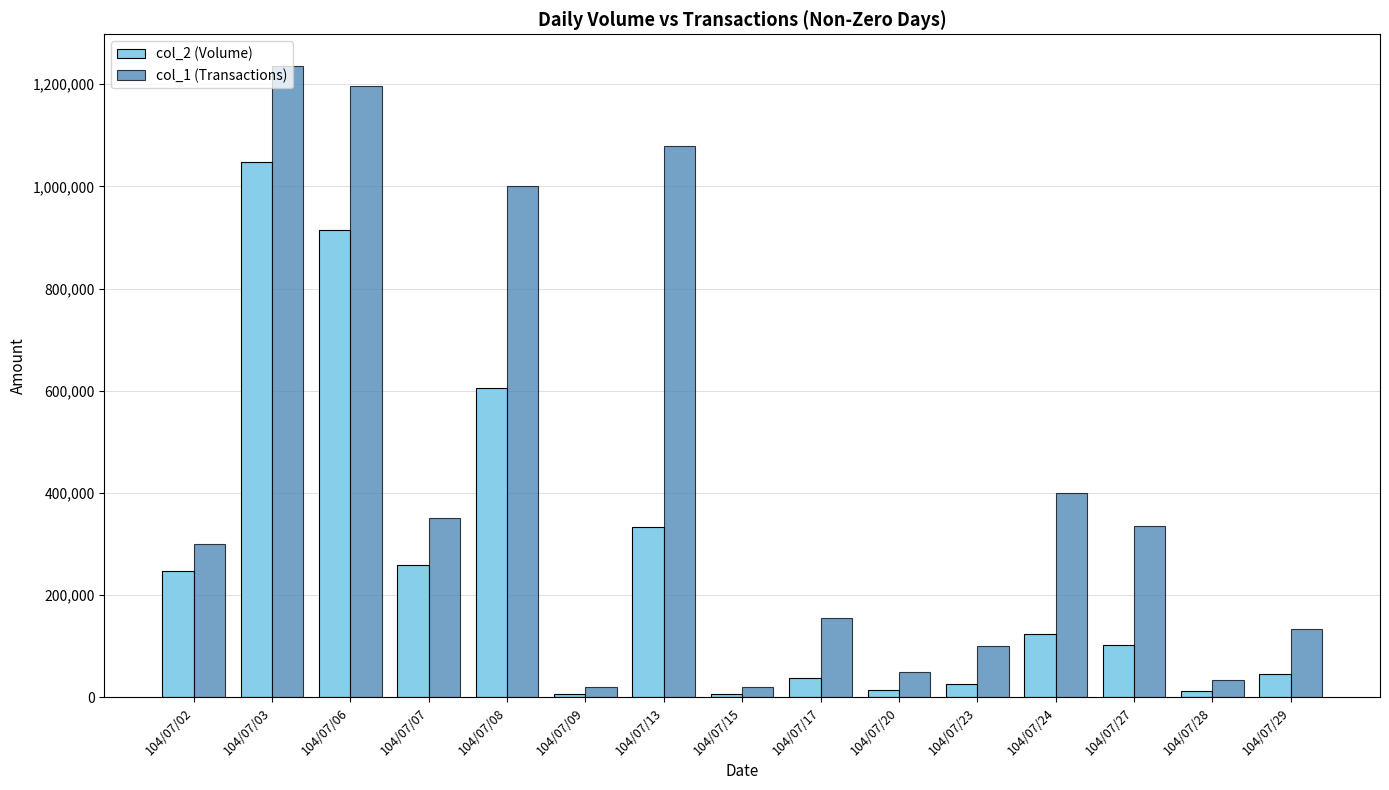

The value of col_1 (Transactions) at 104/07/06 is 1196000. True or false?

True